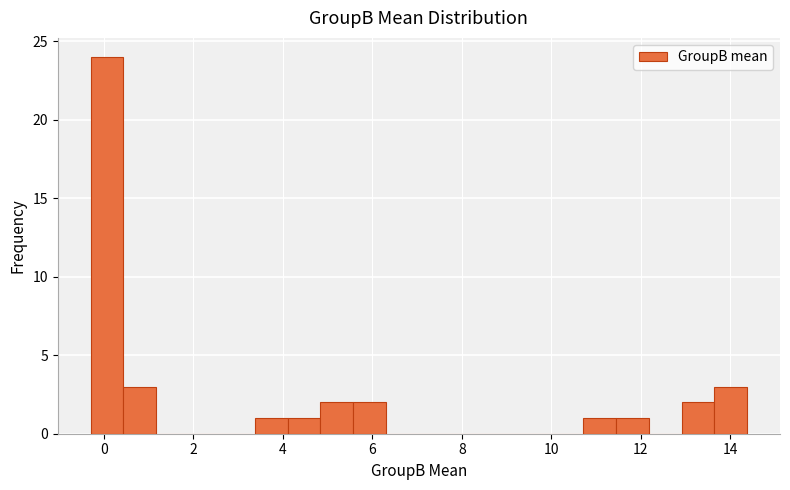

Read against the x-axis, roughly where is the centre of the tallest bar?

0.0